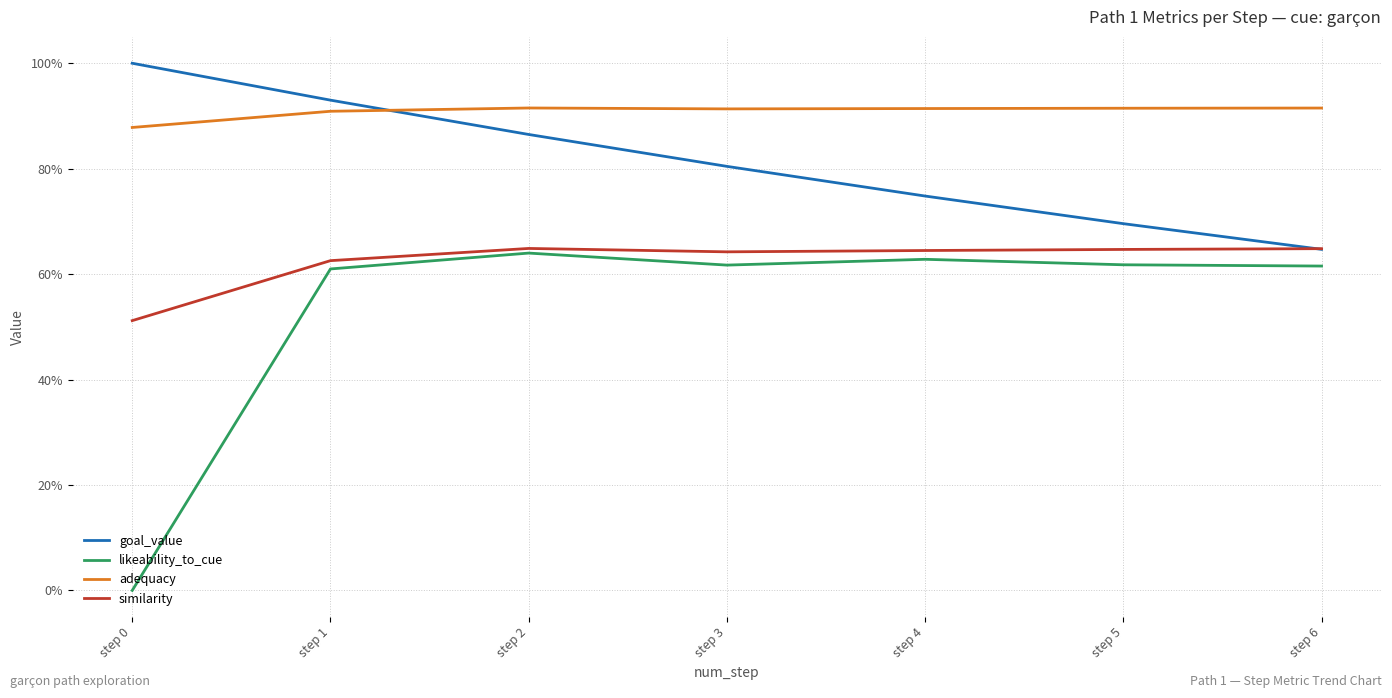

Where is the first local minimum for likeability_to_cue?

step 3